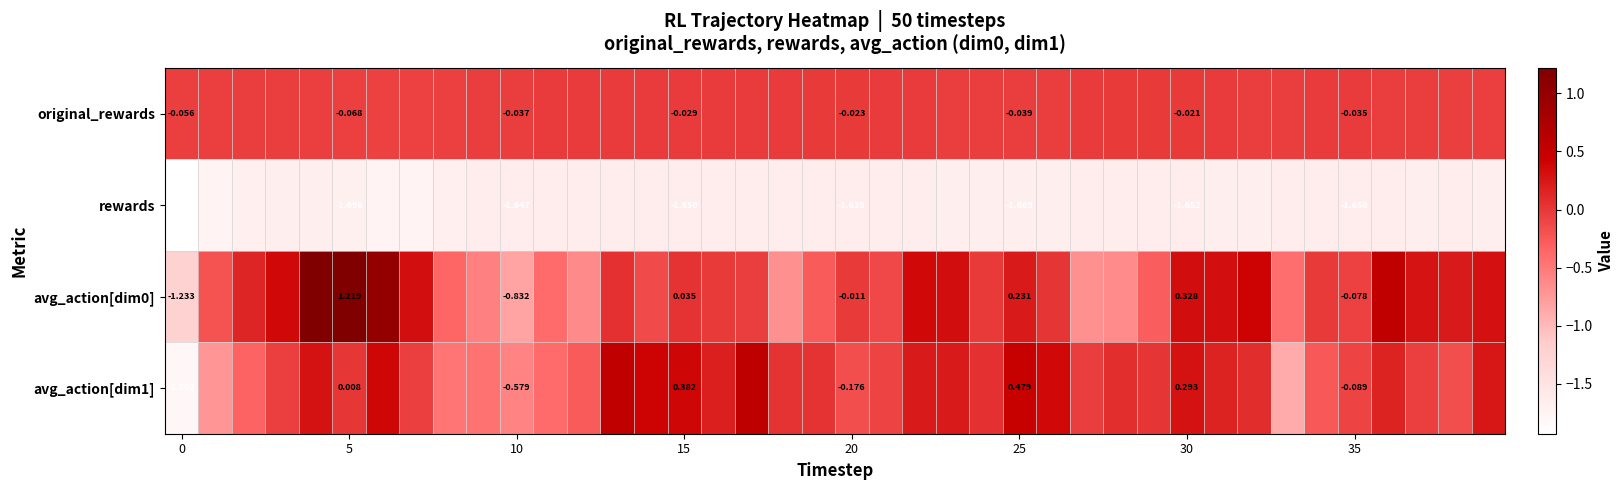

At how many categories does at least one series exceed 0?

27